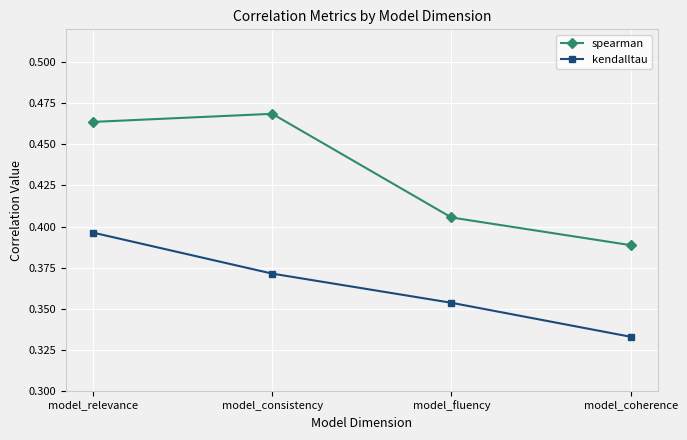

Rank the categories by kendalltau value from lowest to highest.

model_coherence, model_fluency, model_consistency, model_relevance